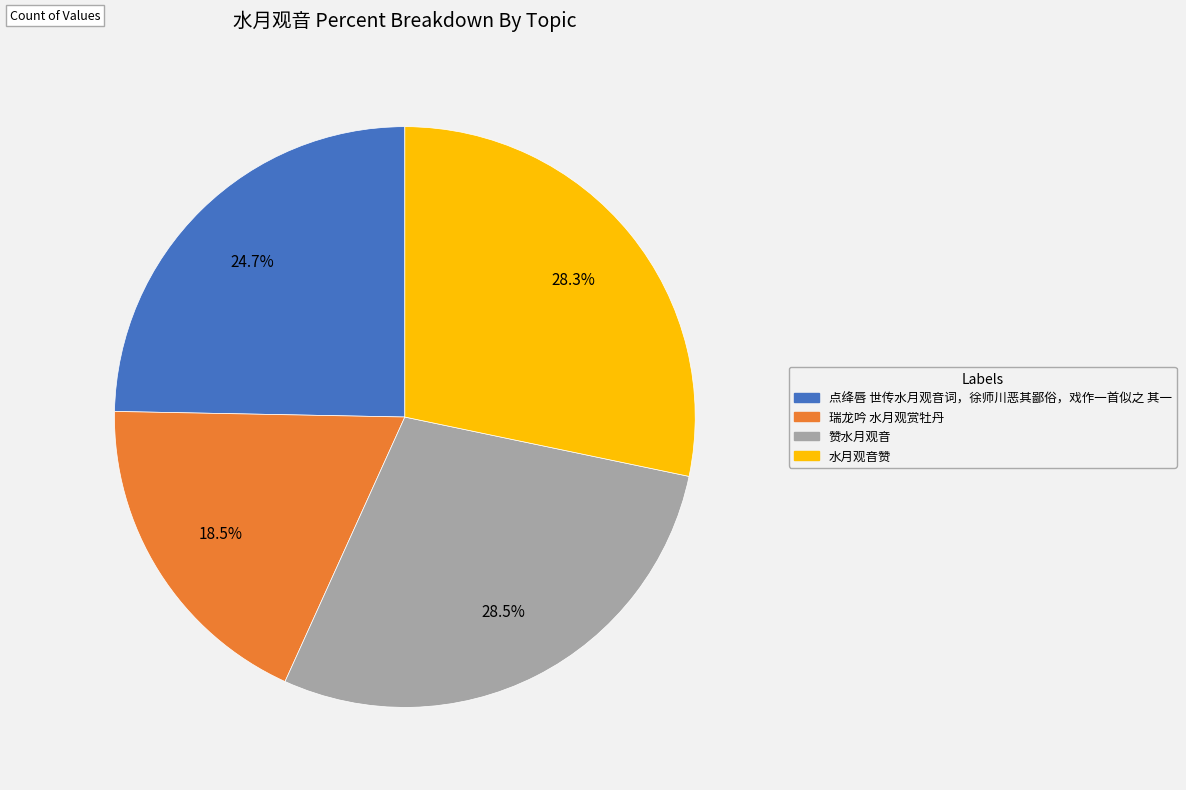

What percentage is NOT represented by 瑞龙吟 水月观赏牡丹?

81.5%